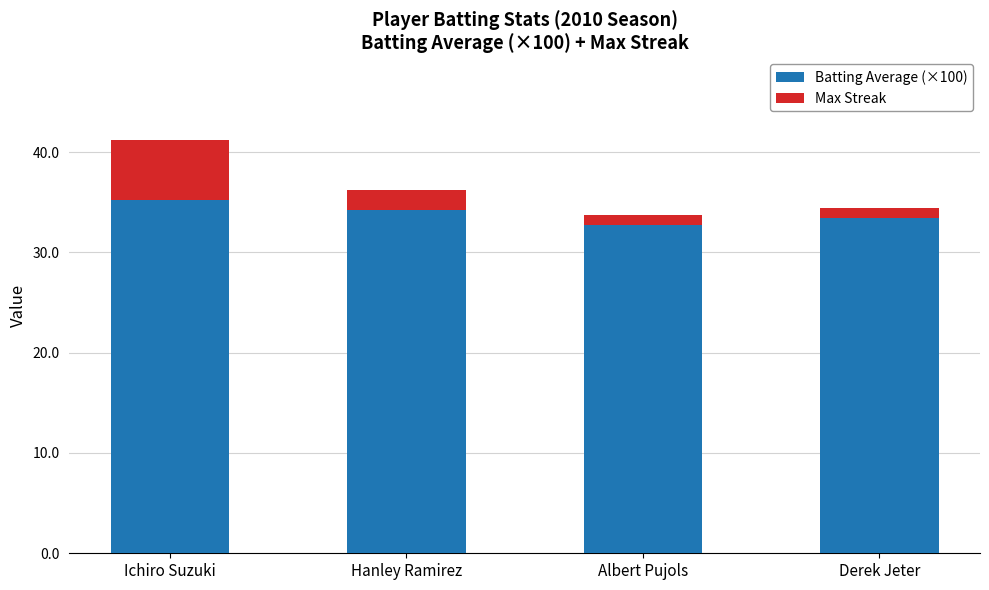

Does the chart contain stacked bars?

Yes